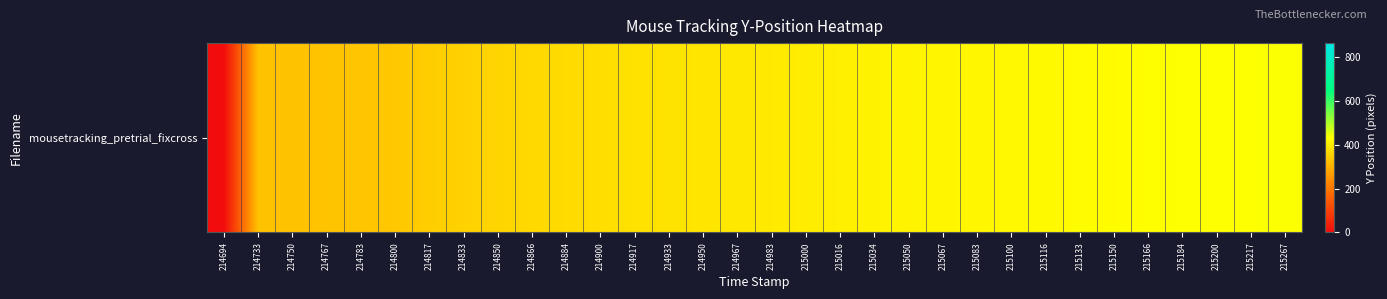

What is the change in value from 214900 to 215034?

+35